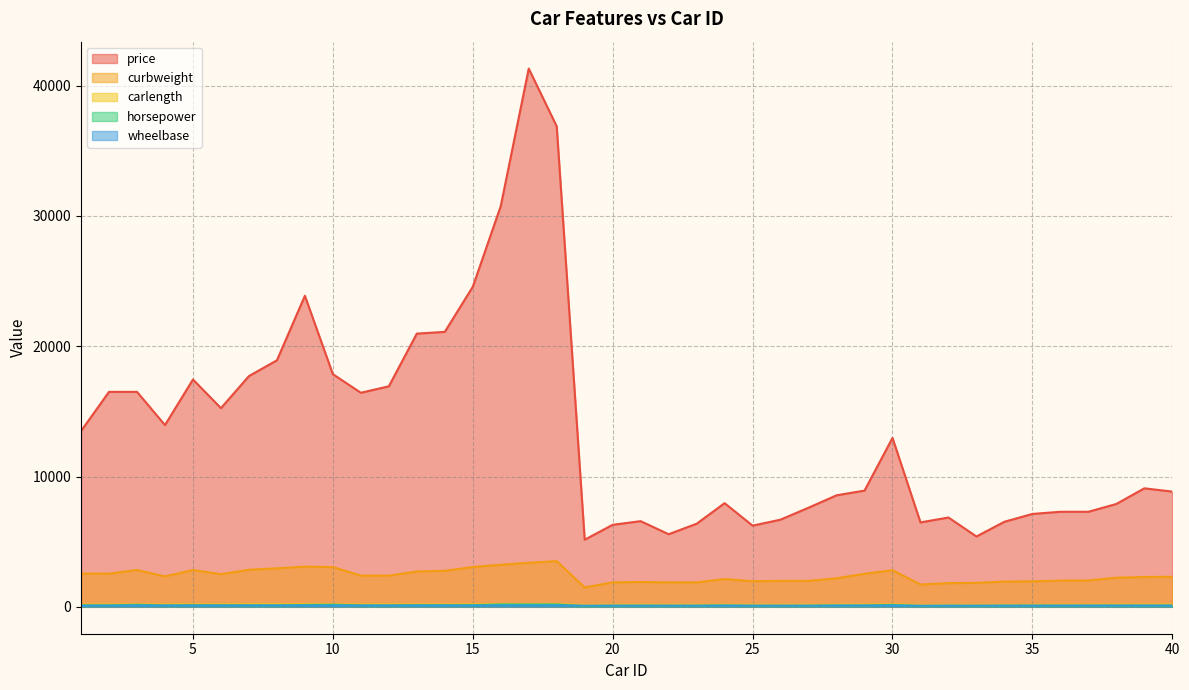

Reading left to right, extract all data points from this chart.

price: 1=13495.0	2=16500.0	3=16500.0	4=13950.0	5=17450.0	6=15250.0	7=17710.0	8=18920.0	9=23875.0	10=17859.0	11=16430.0	12=16925.0	13=20970.0	14=21105.0	15=24565.0	16=30760.0	17=41315.0	18=36880.0	19=5151.0	20=6295.0	21=6575.0	22=5572.0	23=6377.0	24=7957.0	25=6229.0	26=6692.0	27=7609.0	28=8558.0	29=8921.0	30=12964.0	31=6479.0	32=6855.0	33=5399.0	34=6529.0	35=7129.0	36=7295.0	37=7295.0	38=7895.0	39=9095.0	40=8845.0
curbweight: 1=2548.0	2=2548.0	3=2823.0	4=2337.0	5=2824.0	6=2507.0	7=2844.0	8=2954.0	9=3086.0	10=3053.0	11=2395.0	12=2395.0	13=2710.0	14=2765.0	15=3055.0	16=3230.0	17=3380.0	18=3505.0	19=1488.0	20=1874.0	21=1909.0	22=1876.0	23=1876.0	24=2128.0	25=1967.0	26=1989.0	27=1989.0	28=2191.0	29=2535.0	30=2811.0	31=1713.0	32=1819.0	33=1837.0	34=1940.0	35=1956.0	36=2010.0	37=2024.0	38=2236.0	39=2289.0	40=2304.0
carlength: 1=168.8	2=168.8	3=171.2	4=176.6	5=176.6	6=177.3	7=192.7	8=192.7	9=192.7	10=178.2	11=176.8	12=176.8	13=176.8	14=176.8	15=189.0	16=189.0	17=193.8	18=197.0	19=141.1	20=155.9	21=158.8	22=157.3	23=157.3	24=157.3	25=157.3	26=157.3	27=157.3	28=157.3	29=174.6	30=173.2	31=144.6	32=144.6	33=150.0	34=150.0	35=150.0	36=163.4	37=157.1	38=167.5	39=167.5	40=175.4
horsepower: 1=111.0	2=111.0	3=154.0	4=102.0	5=115.0	6=110.0	7=110.0	8=110.0	9=140.0	10=160.0	11=101.0	12=101.0	13=121.0	14=121.0	15=121.0	16=182.0	17=182.0	18=182.0	19=48.0	20=70.0	21=70.0	22=68.0	23=68.0	24=102.0	25=68.0	26=68.0	27=68.0	28=102.0	29=88.0	30=145.0	31=58.0	32=76.0	33=60.0	34=76.0	35=76.0	36=76.0	37=76.0	38=86.0	39=86.0	40=86.0
wheelbase: 1=88.6	2=88.6	3=94.5	4=99.8	5=99.4	6=99.8	7=105.8	8=105.8	9=105.8	10=99.5	11=101.2	12=101.2	13=101.2	14=101.2	15=103.5	16=103.5	17=103.5	18=110.0	19=88.4	20=94.5	21=94.5	22=93.7	23=93.7	24=93.7	25=93.7	26=93.7	27=93.7	28=93.7	29=103.3	30=95.9	31=86.6	32=86.6	33=93.7	34=93.7	35=93.7	36=96.5	37=96.5	38=96.5	39=96.5	40=96.5